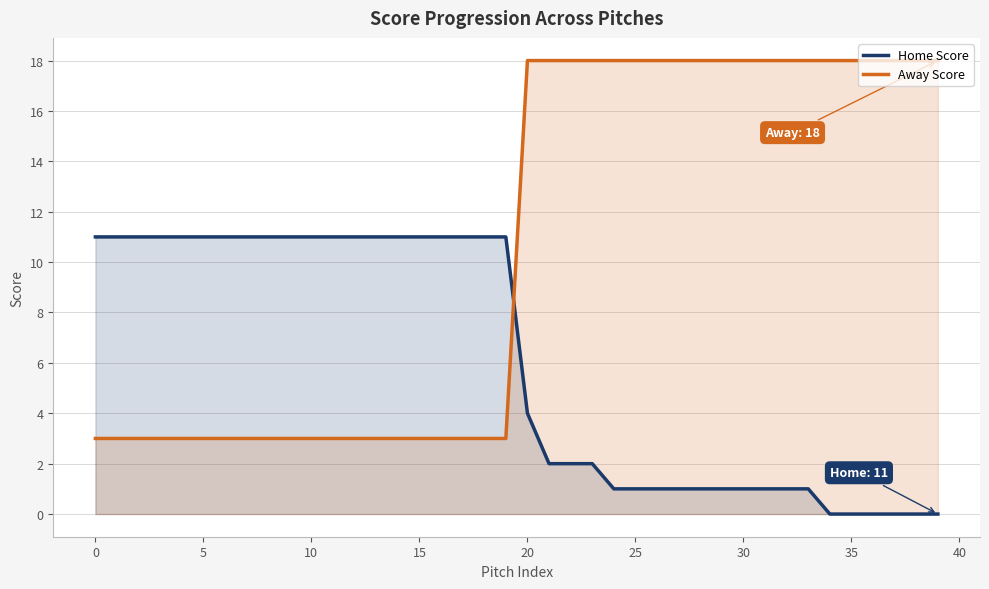

Does the chart have visible grid lines?

Yes